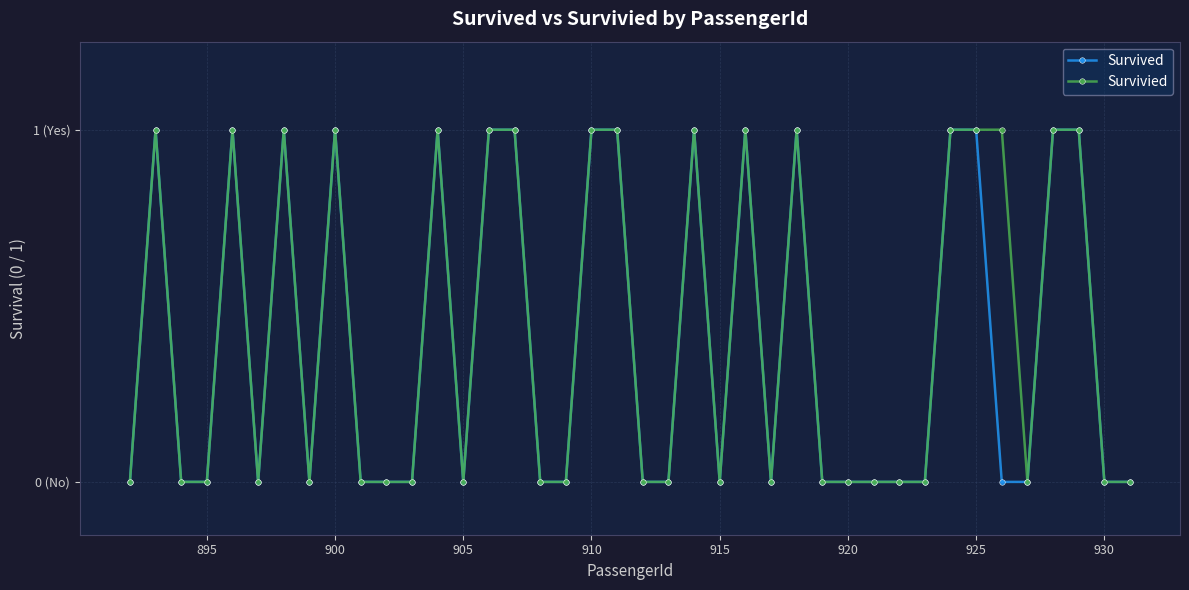

Which series has the widest spread of values?

Survived